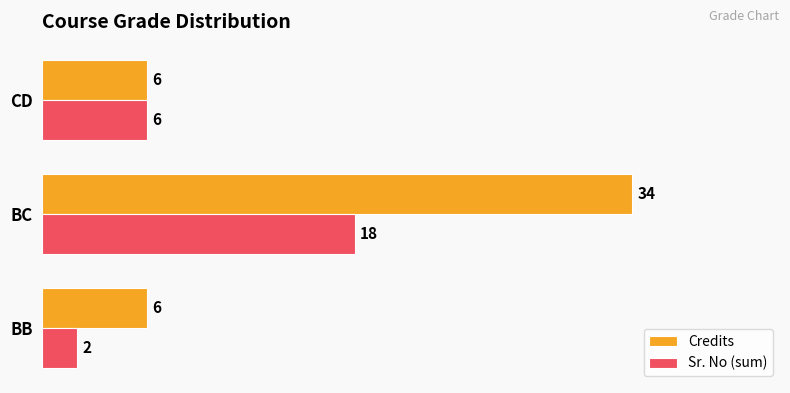

Is the value of Sr. No (sum) at BC greater than the value of Credits at BB?

Yes